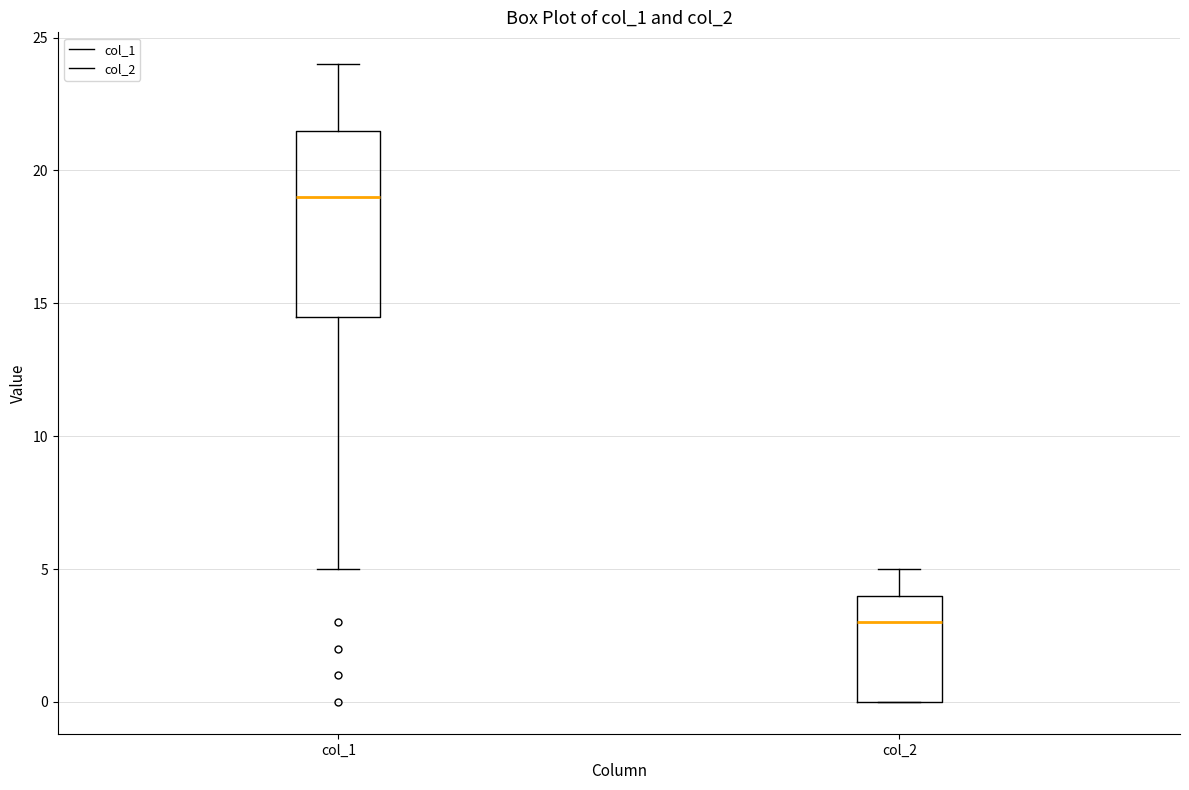

Which box's median line is the lowest?

col_2